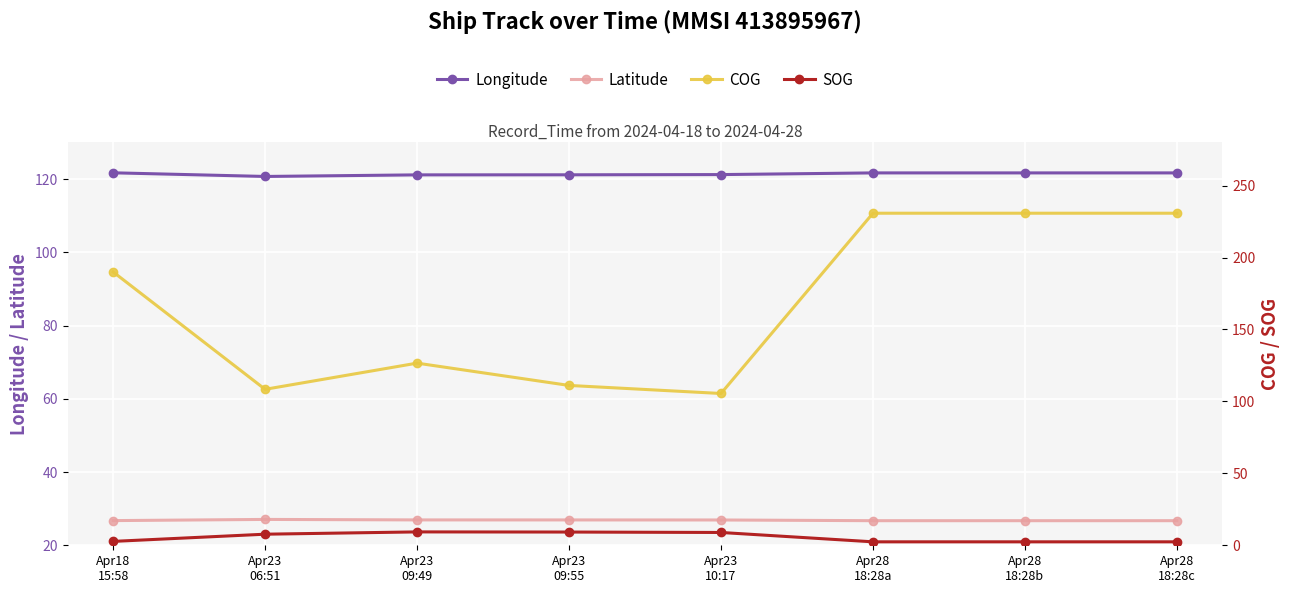

At which category does SOG reach its first local peak?

Apr23
09:49